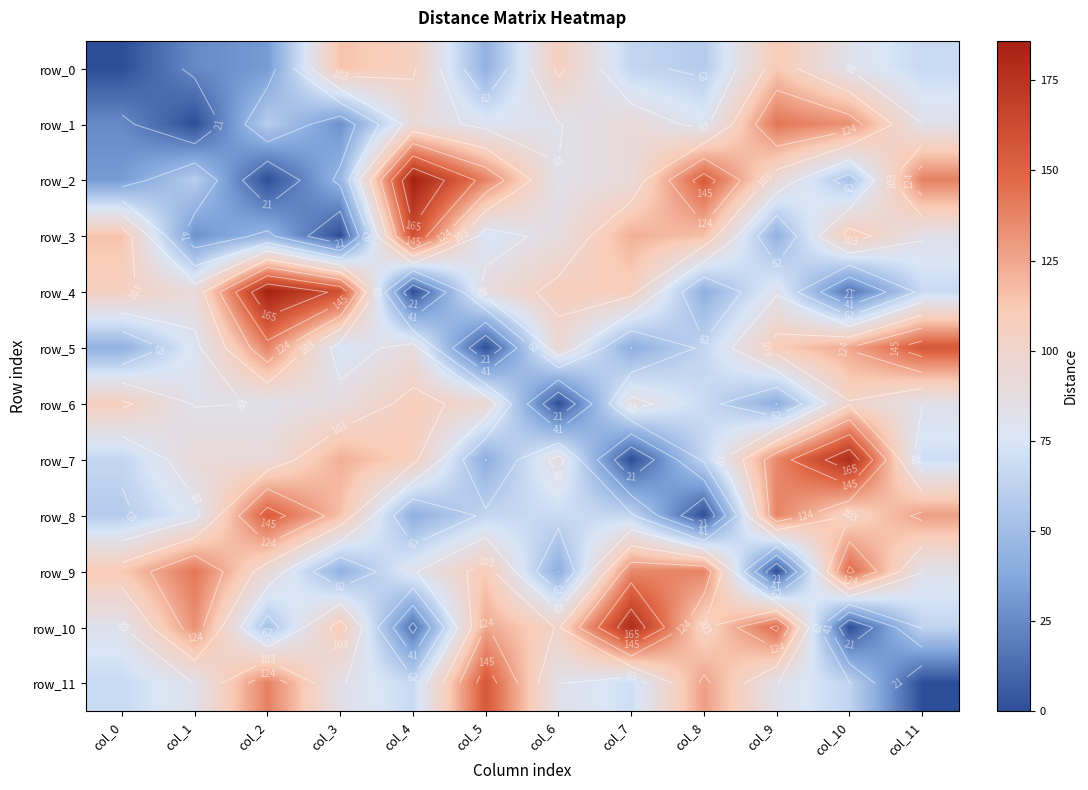

Reading left to right, what are all the values shown in this chart?

row_0: col_0=0	col_1=25	col_2=32	col_3=115	col_4=106	col_5=43	col_6=107	col_7=65	col_8=59	col_9=112	col_10=82	col_11=67
row_1: col_0=25	col_1=0	col_2=60	col_3=28	col_4=92	col_5=78	col_6=82	col_7=93	col_8=78	col_9=143	col_10=133	col_11=83
row_2: col_0=32	col_1=60	col_2=0	col_3=46	col_4=186	col_5=138	col_6=83	col_7=92	col_8=154	col_9=94	col_10=53	col_11=139
row_3: col_0=115	col_1=28	col_2=46	col_3=0	col_4=161	col_5=74	col_6=89	col_7=122	col_8=116	col_9=43	col_10=112	col_11=84
row_4: col_0=106	col_1=92	col_2=186	col_3=161	col_4=0	col_5=90	col_6=109	col_7=108	col_8=42	col_9=81	col_10=15	col_11=67
row_5: col_0=43	col_1=78	col_2=138	col_3=74	col_4=90	col_5=0	col_6=96	col_7=41	col_8=65	col_9=111	col_10=125	col_11=156
row_6: col_0=107	col_1=82	col_2=83	col_3=89	col_4=109	col_5=96	col_6=0	col_7=89	col_8=68	col_9=41	col_10=102	col_11=83
row_7: col_0=65	col_1=93	col_2=92	col_3=122	col_4=108	col_5=41	col_6=89	col_7=0	col_8=65	col_9=136	col_10=180	col_11=70
row_8: col_0=59	col_1=78	col_2=154	col_3=116	col_4=42	col_5=65	col_6=68	col_7=65	col_8=0	col_9=138	col_10=103	col_11=128
row_9: col_0=112	col_1=143	col_2=94	col_3=43	col_4=81	col_5=111	col_6=41	col_7=136	col_8=138	col_9=0	col_10=149	col_11=83
row_10: col_0=82	col_1=133	col_2=53	col_3=112	col_4=15	col_5=125	col_6=102	col_7=180	col_8=103	col_9=149	col_10=0	col_11=64
row_11: col_0=67	col_1=83	col_2=139	col_3=84	col_4=67	col_5=156	col_6=83	col_7=70	col_8=128	col_9=83	col_10=64	col_11=0